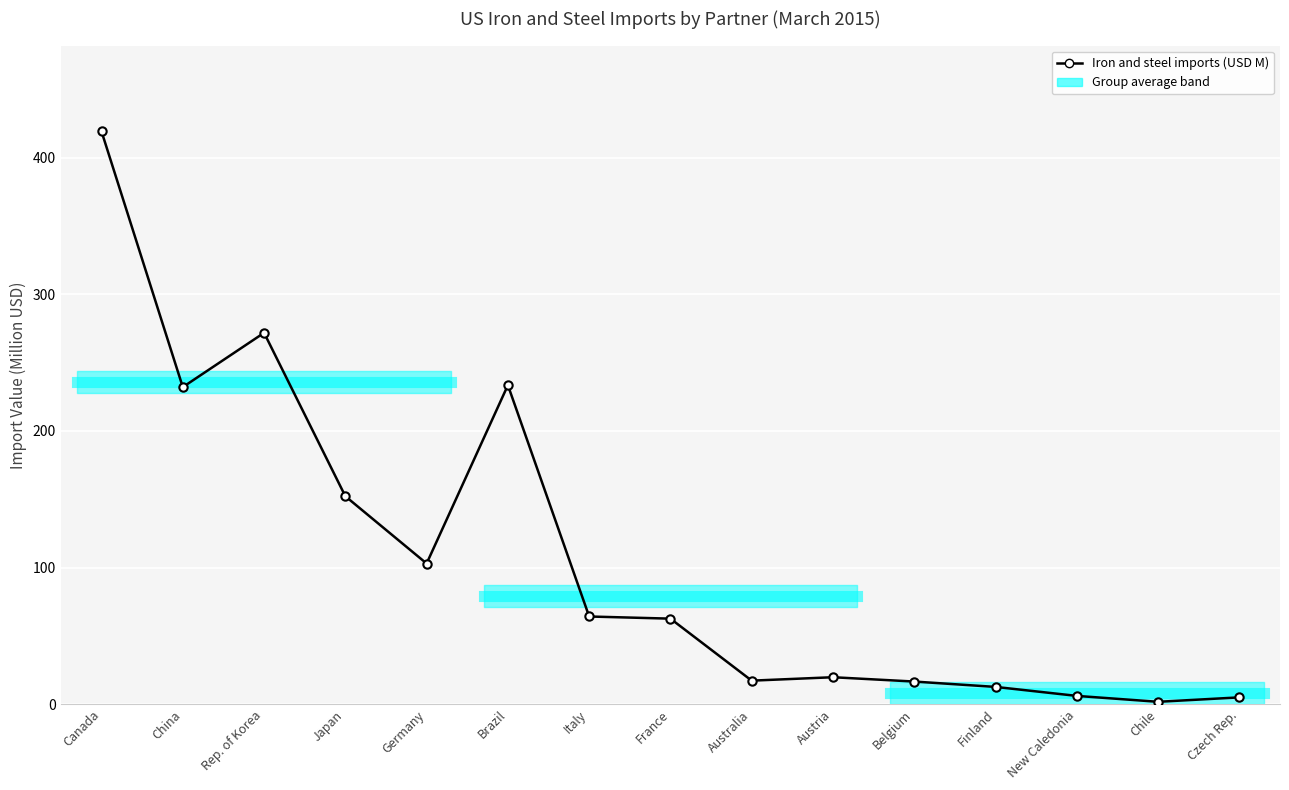

How many data points are less than 62?

7